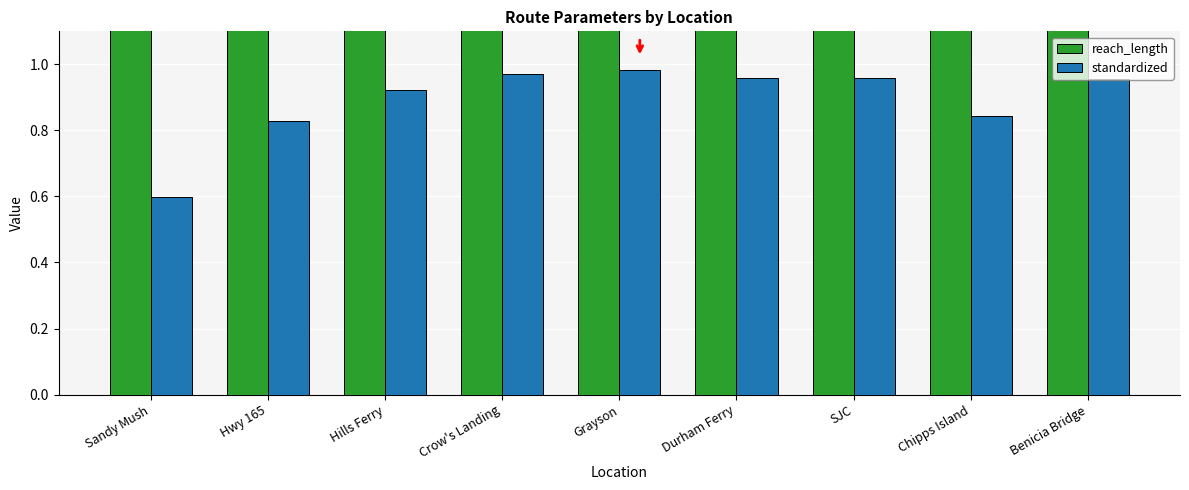

What is the label of the 6th bar from the left?

Durham Ferry